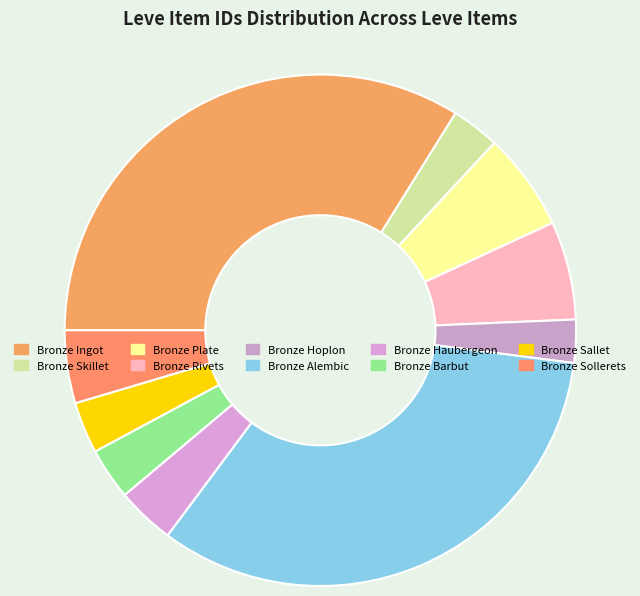

Is the sum of Bronze Alembic and Bronze Haubergeon greater than half?

No